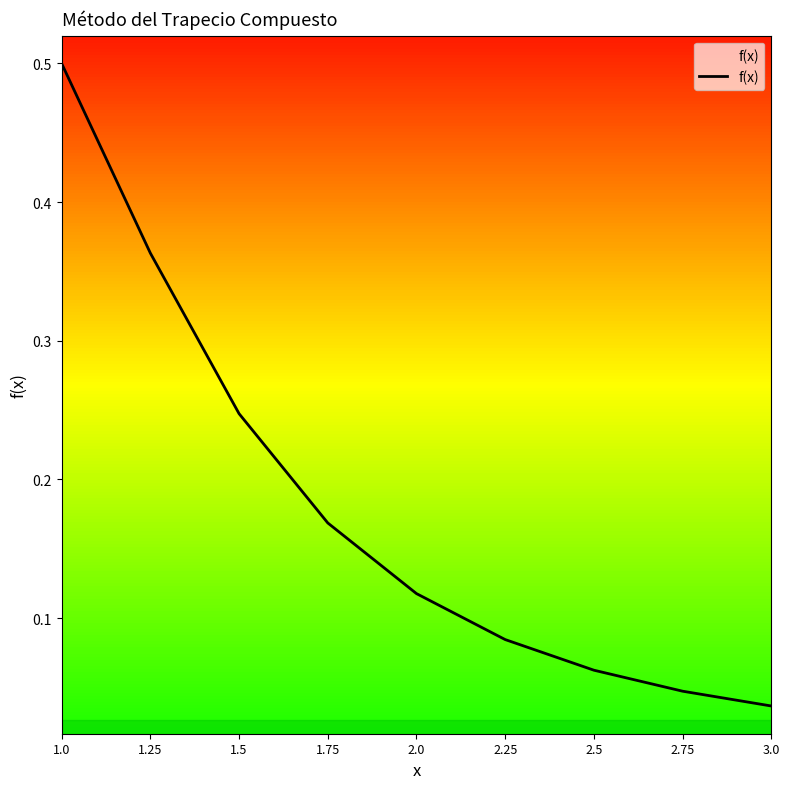

At which label is the value closest to 0?

3.0